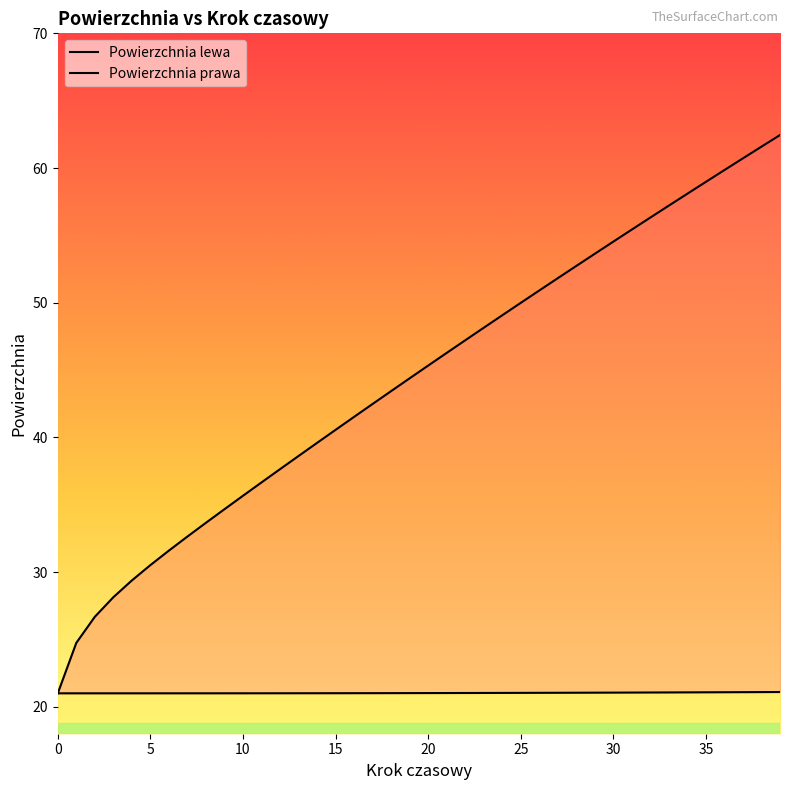

Does the chart display data point markers on the line(s)?

No